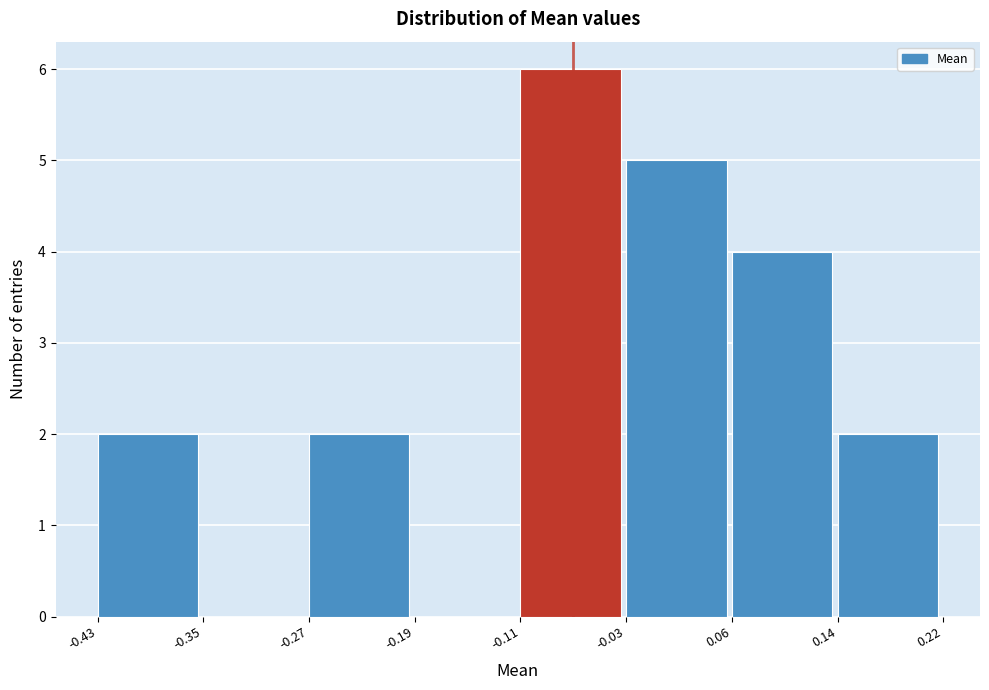

How tall is the bar that spans 0.14 to 0.22 on the x-axis? The values are not printed on the chart, so give them approximately, as read against the axis.

2